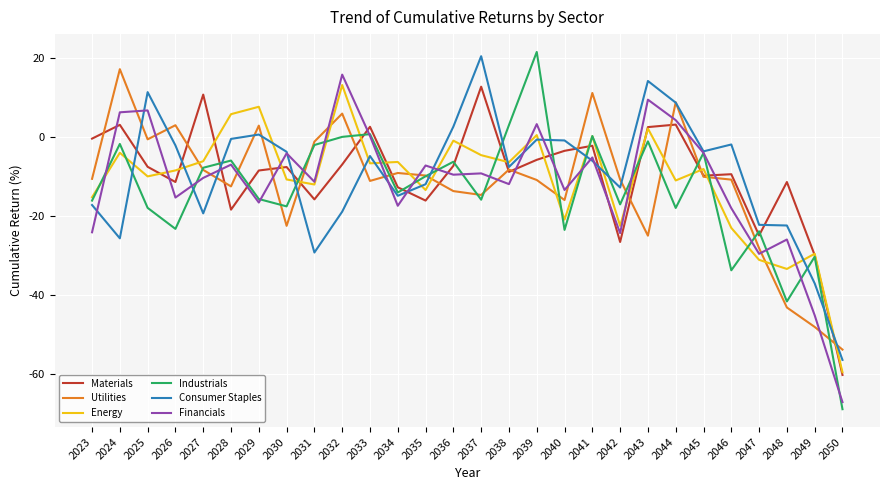

True or false: Utilities and Energy cross at least once.

True